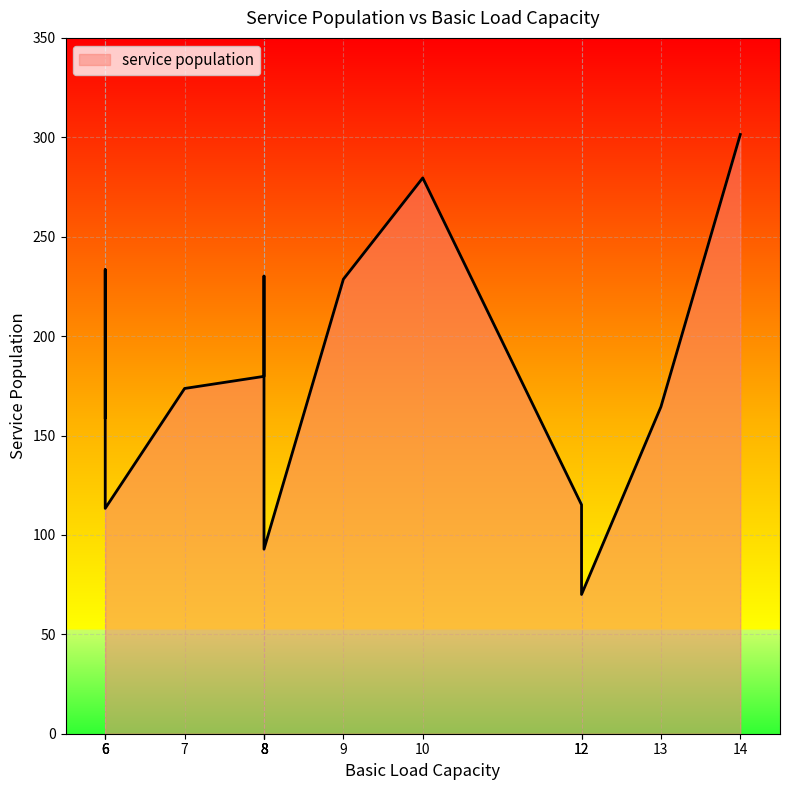

Count the number of values greater than 173.

7